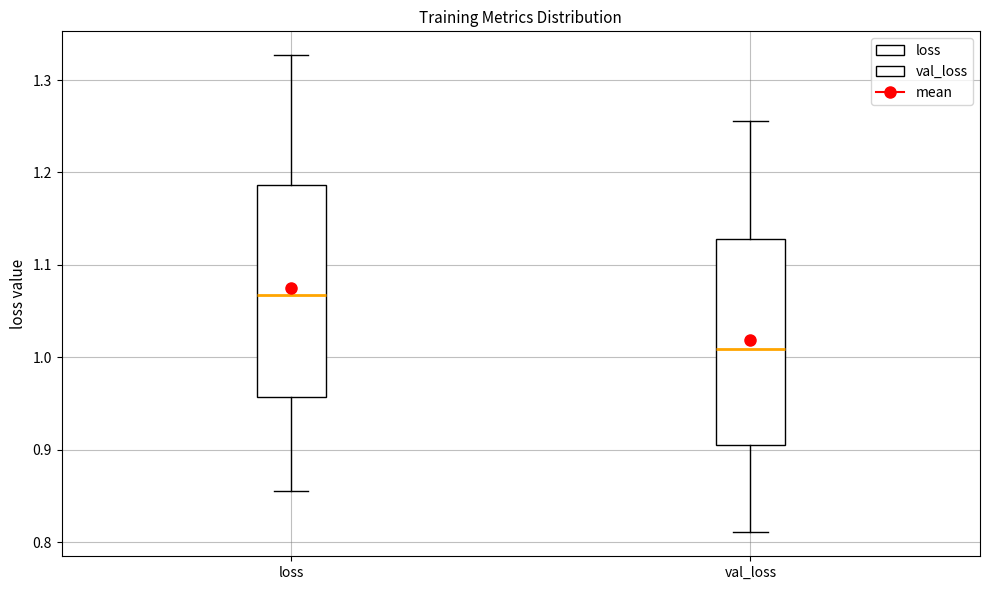

Where does the upper whisker of the box for loss end on the y-axis? The values are not printed on the chart, so give them approximately, as read against the axis.

1.33